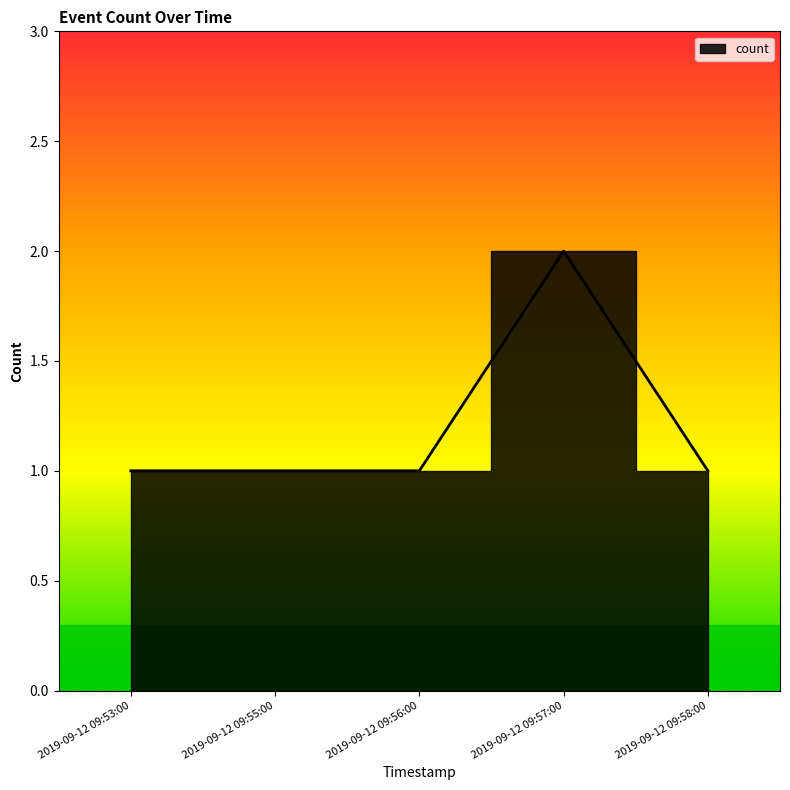

Reading left to right, what are all the values shown in this chart?

2019-09-12 09:53:00=1	2019-09-12 09:55:00=1	2019-09-12 09:56:00=1	2019-09-12 09:57:00=2	2019-09-12 09:58:00=1